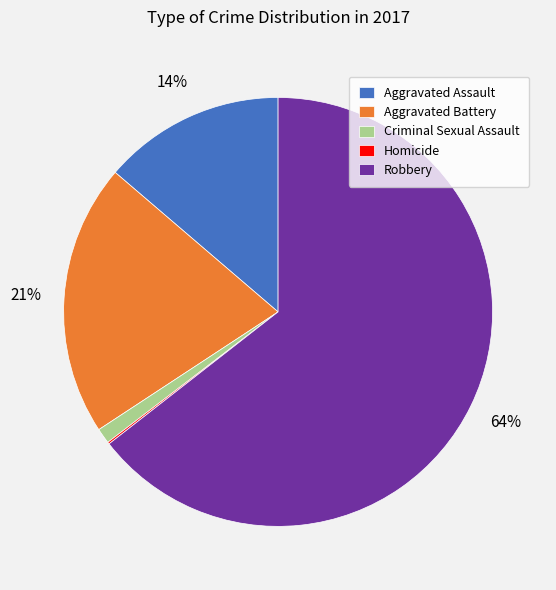

Between Aggravated Assault and Criminal Sexual Assault, which is larger?

Aggravated Assault